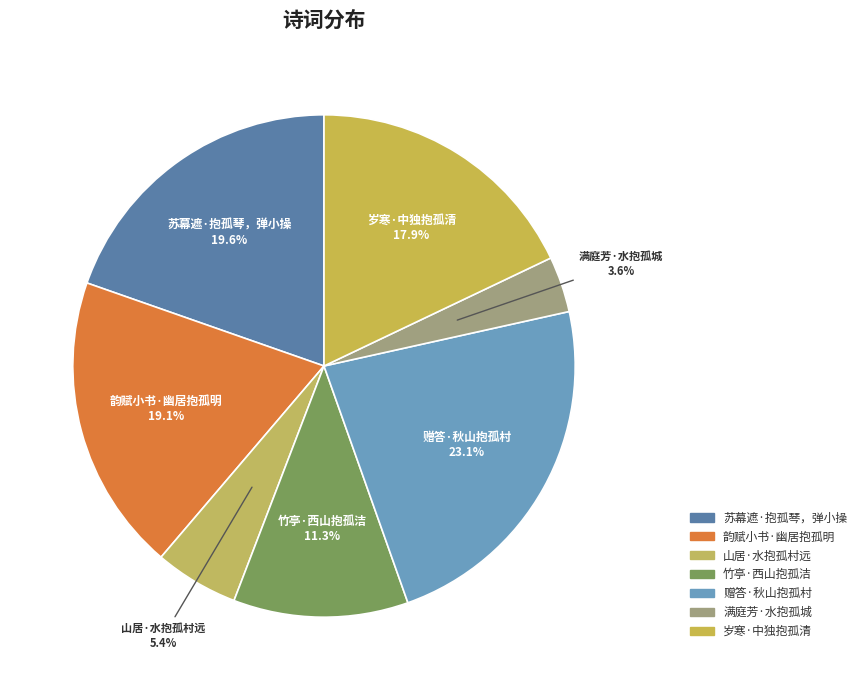

Approximately how many times larger is the value at 山居·水抱孤村远 compared to 苏幕遮·抱孤琴，弹小操?

0.3